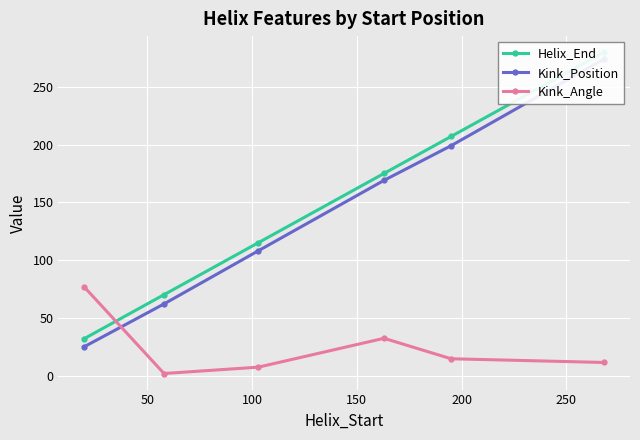

Is this an area chart (filled region under the line)?

No